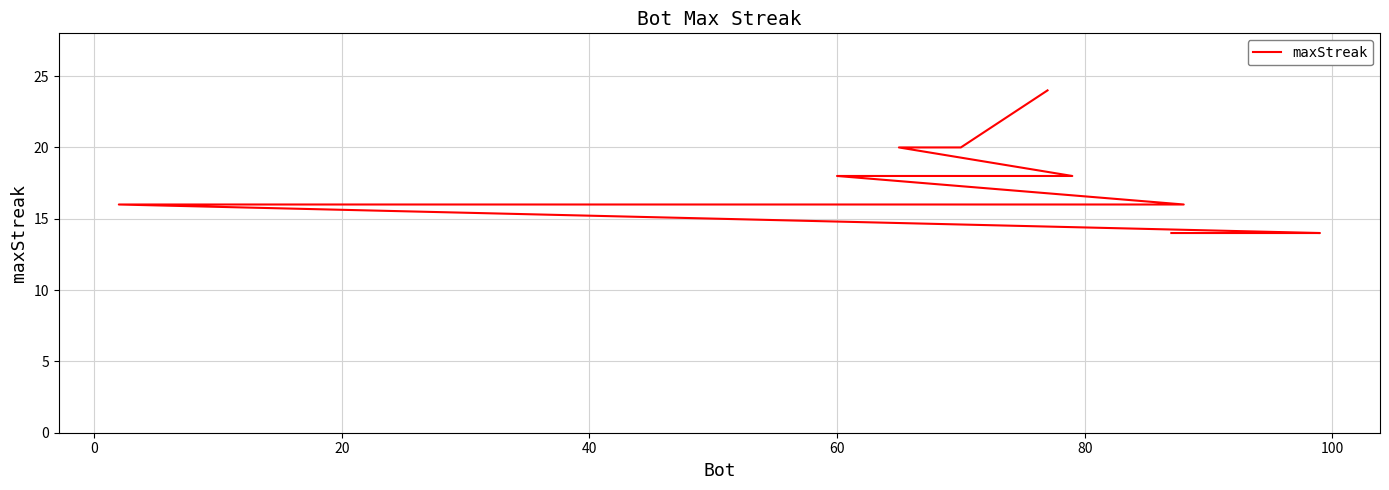

Does the chart have visible grid lines?

Yes